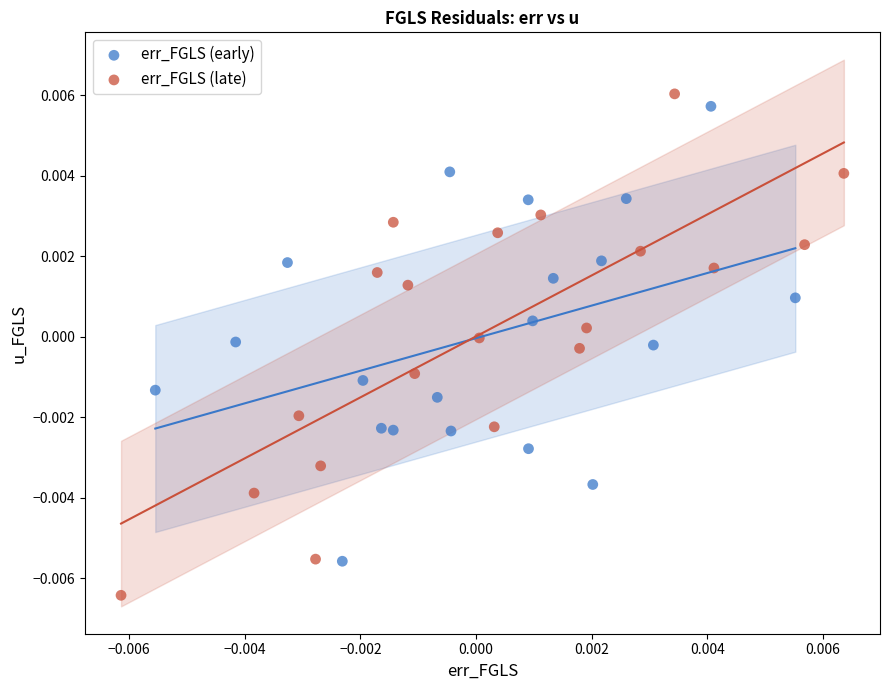

What are all the series names shown in the legend?

err_FGLS (early), err_FGLS (late)